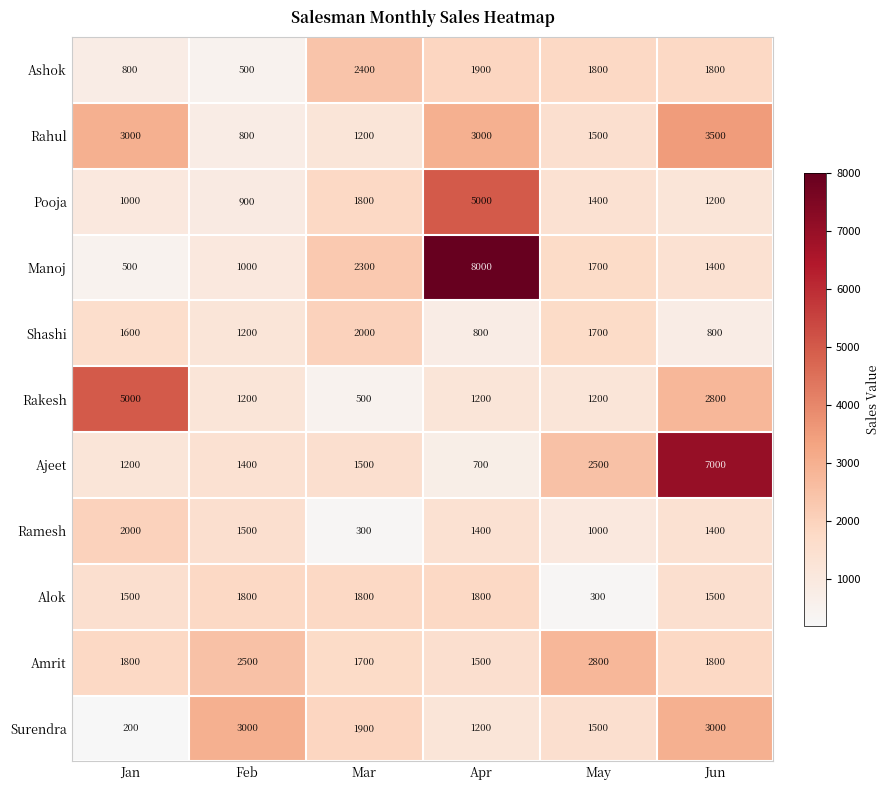

At which category is the sum across all series the highest?

Apr